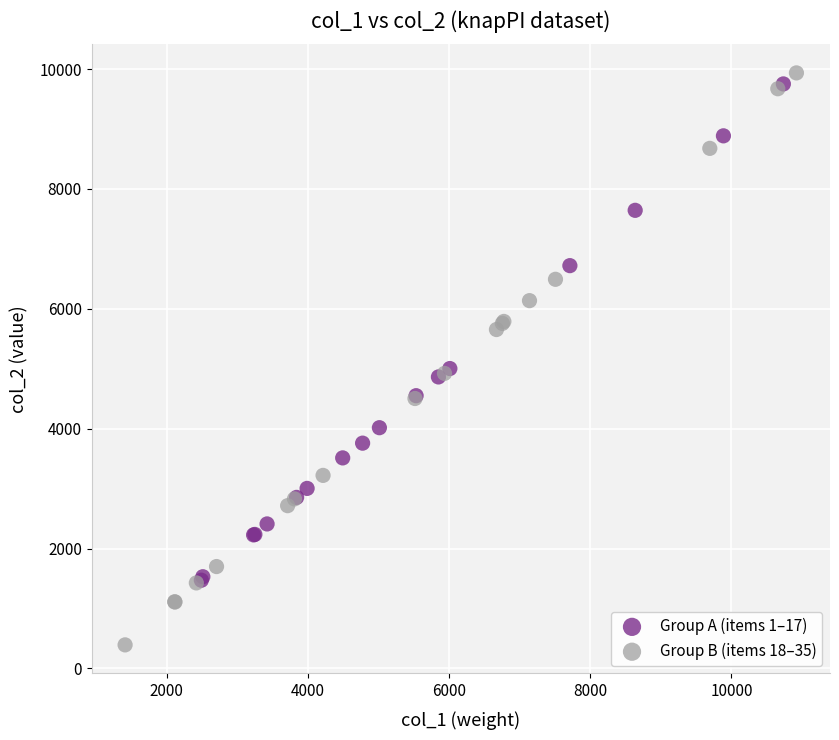

Which series has the largest Y range (max minus min)?

Group B (items 18–35)